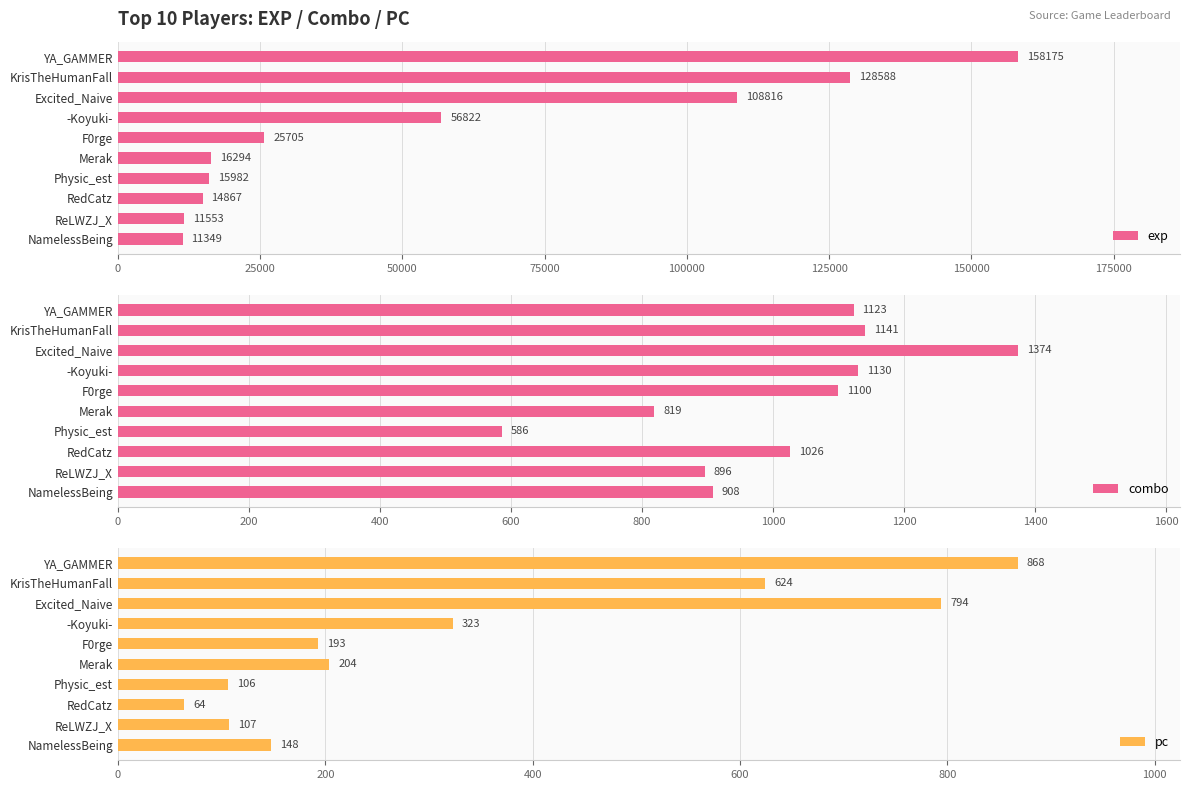

How many distinct data groups are displayed?

3